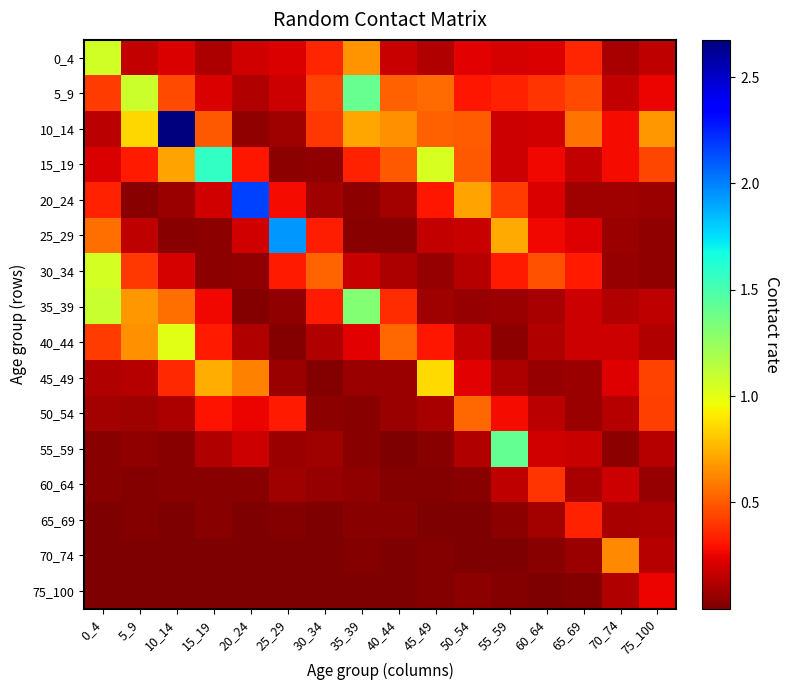

What is the total value across all series at 20_24?

4.3